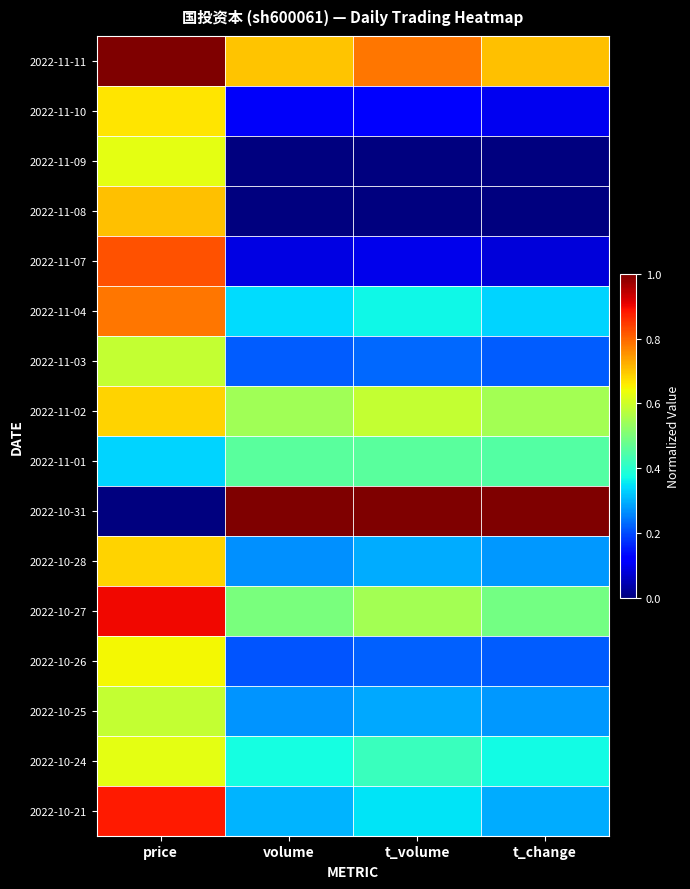

How many distinct data groups are displayed?

16